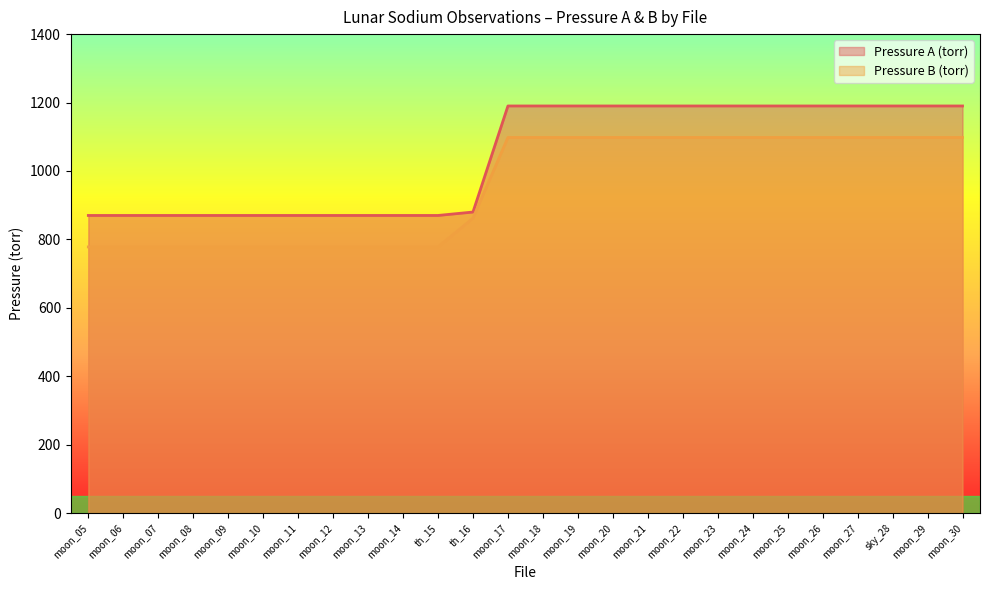

True or false: Pressure A (torr) and Pressure B (torr) cross at least once.

False